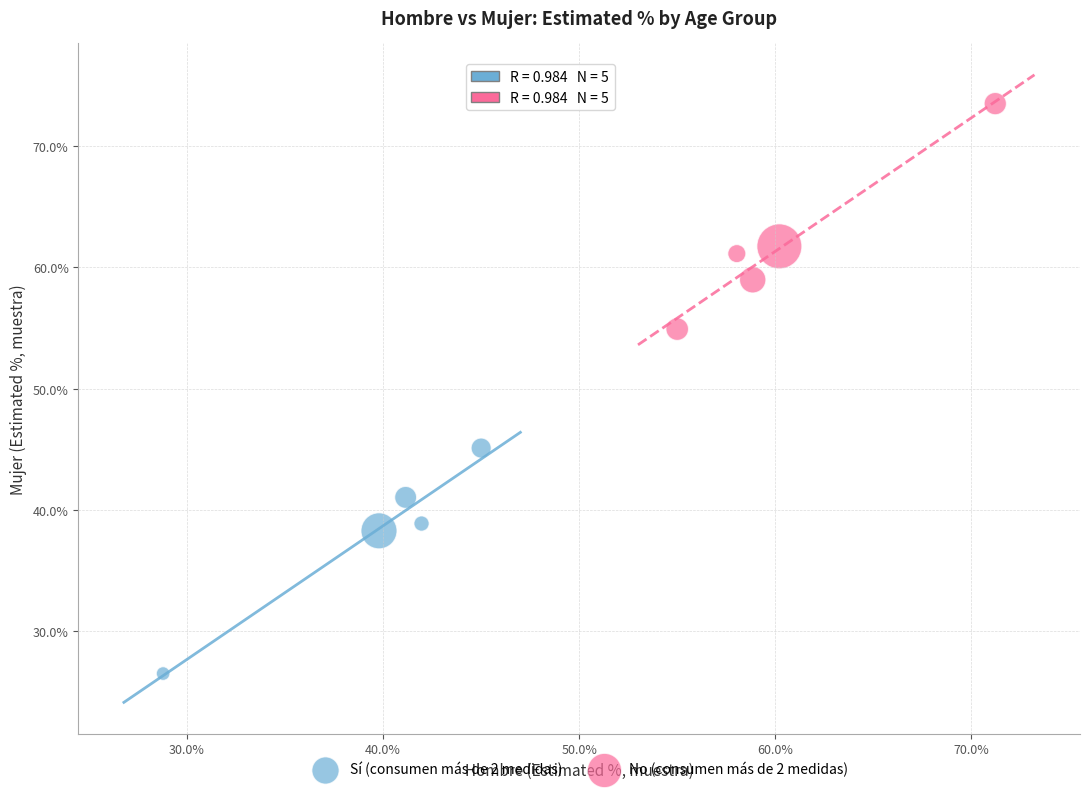

Which series contains the highest Y value?

No (consumen más de 2 medidas)